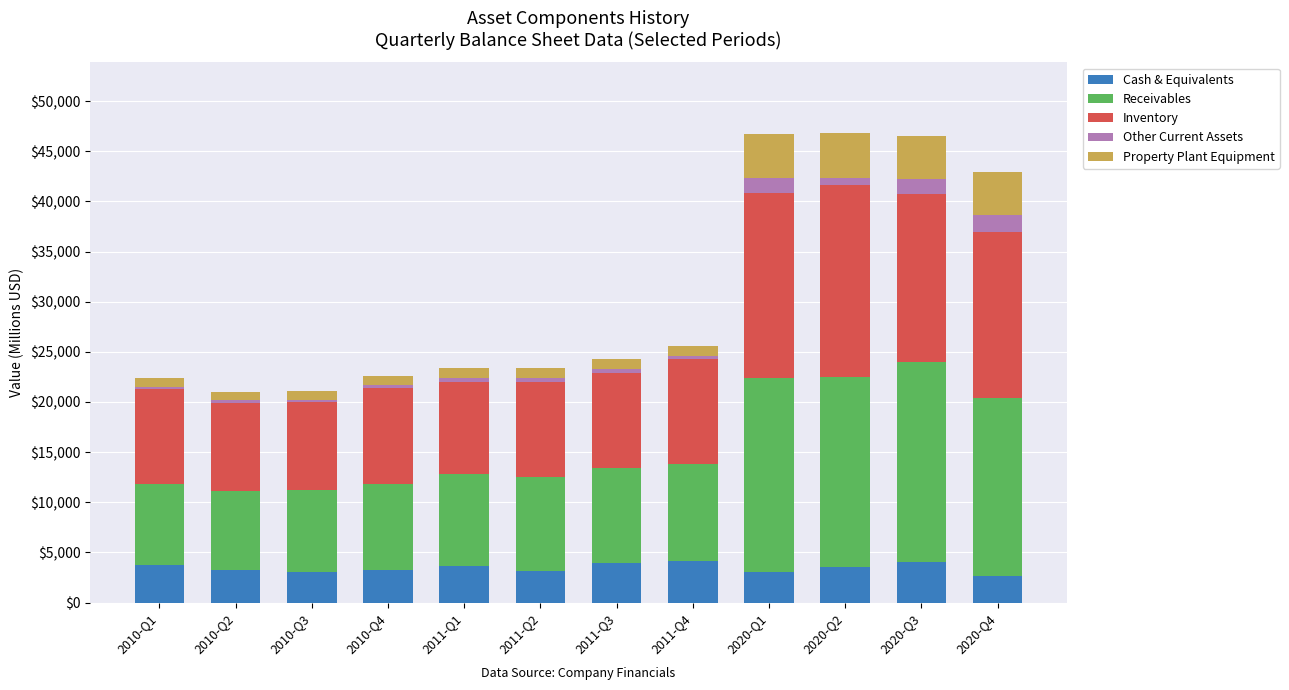

What position from the left is 2010-Q1?

1